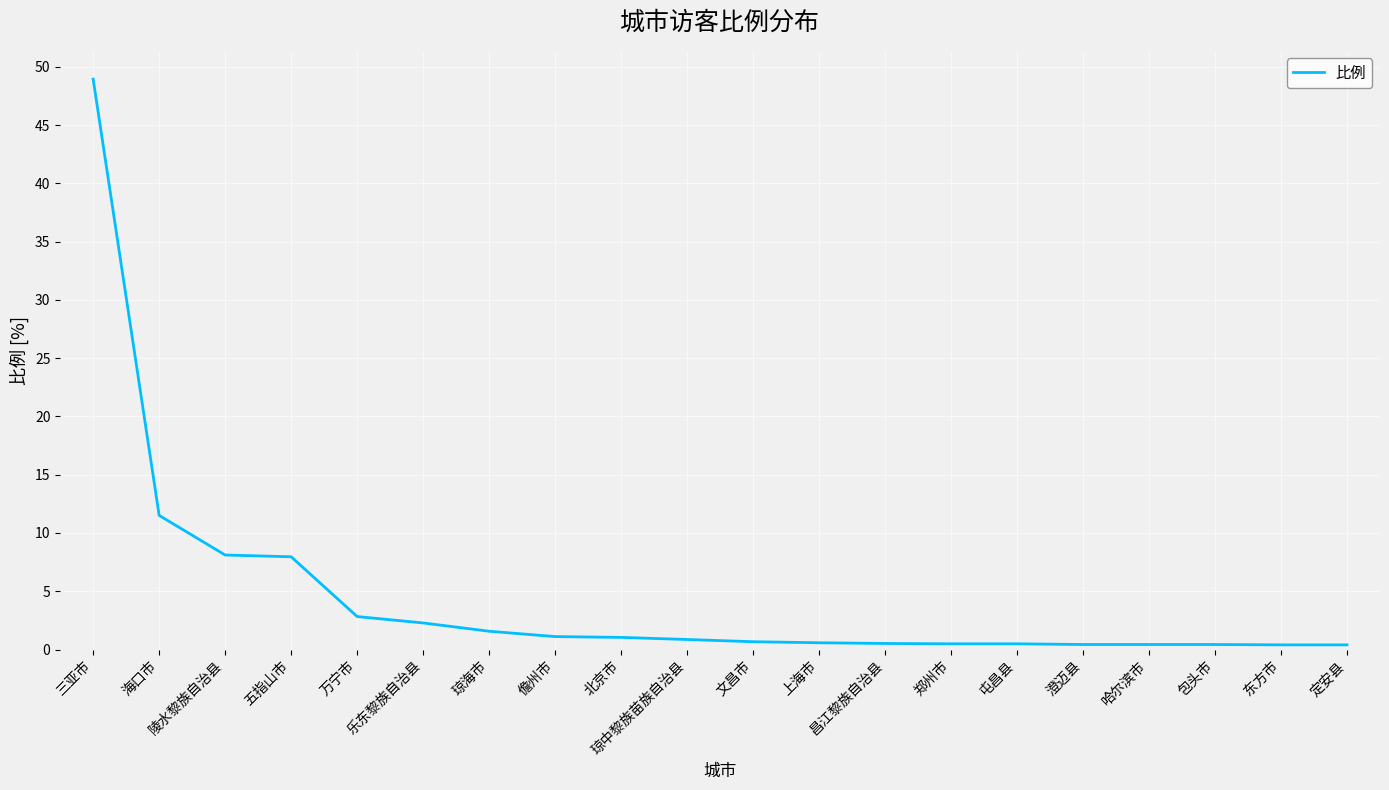

What is the difference between the second highest and minimum values?

11.1